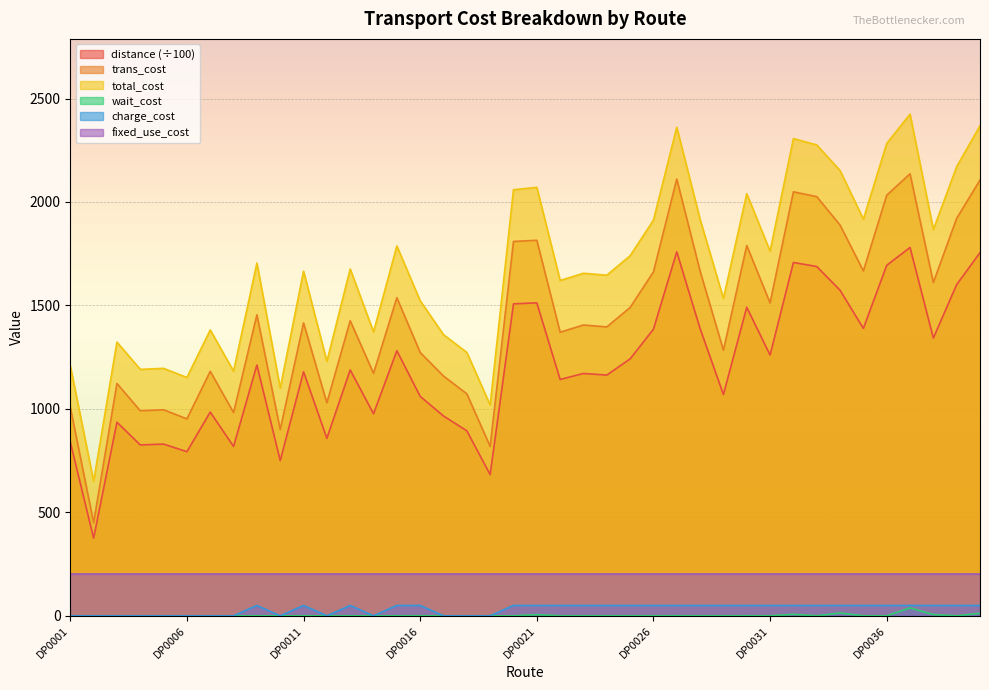

True or false: distance has more than 2 interior local peaks.

True